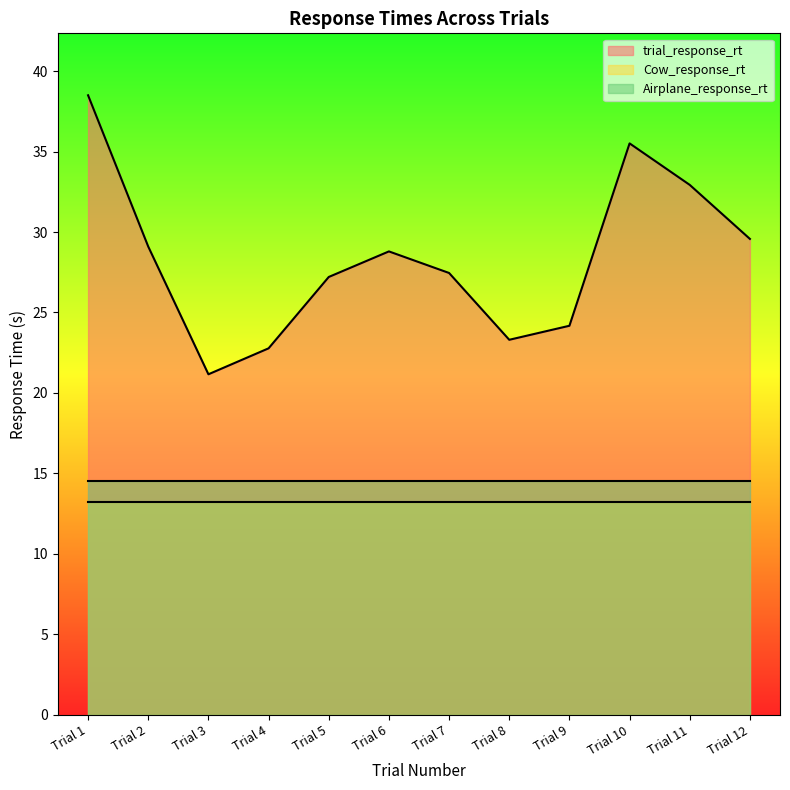

Which series has the largest total across all categories?

trial_response_rt